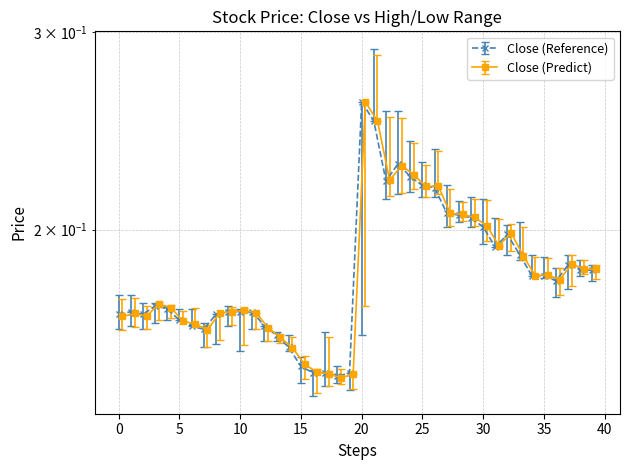

True or false: High and Low intersect in this chart.

False